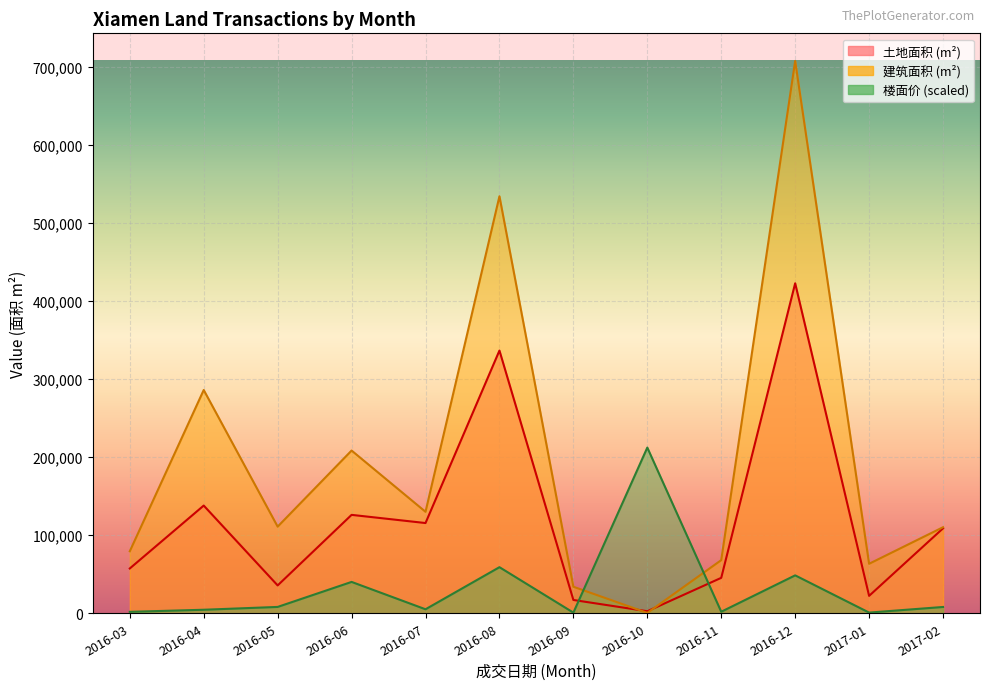

What is the average value of the 建筑面积 series?

194438.2